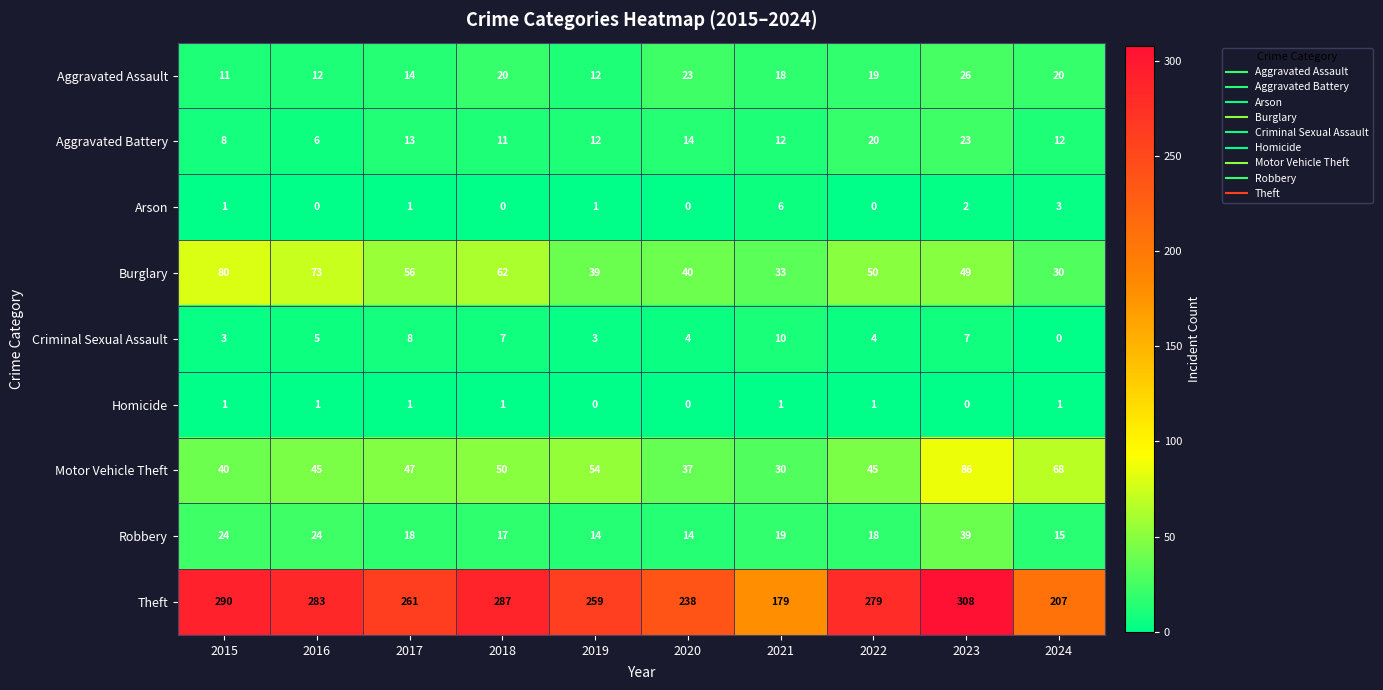

How many distinct data groups are displayed?

9